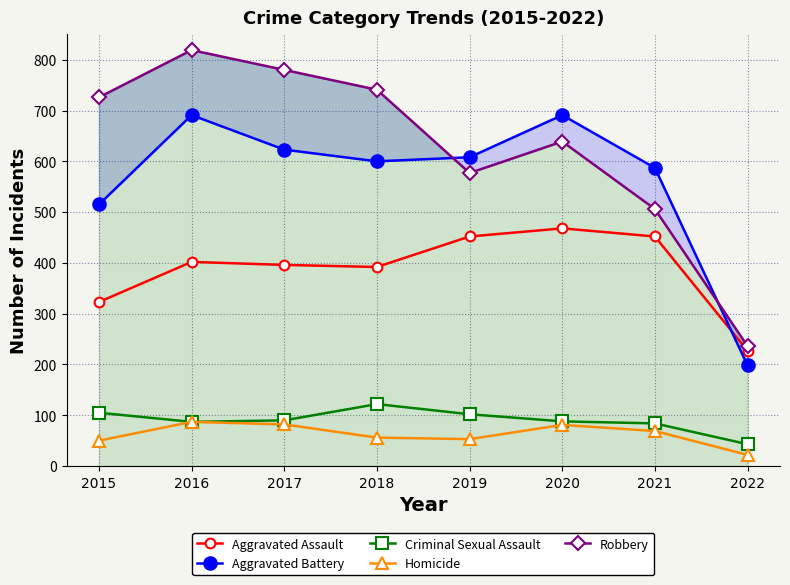

Rank the series by their maximum value, from highest to lowest.

Robbery, Aggravated Battery, Aggravated Assault, Criminal Sexual Assault, Homicide